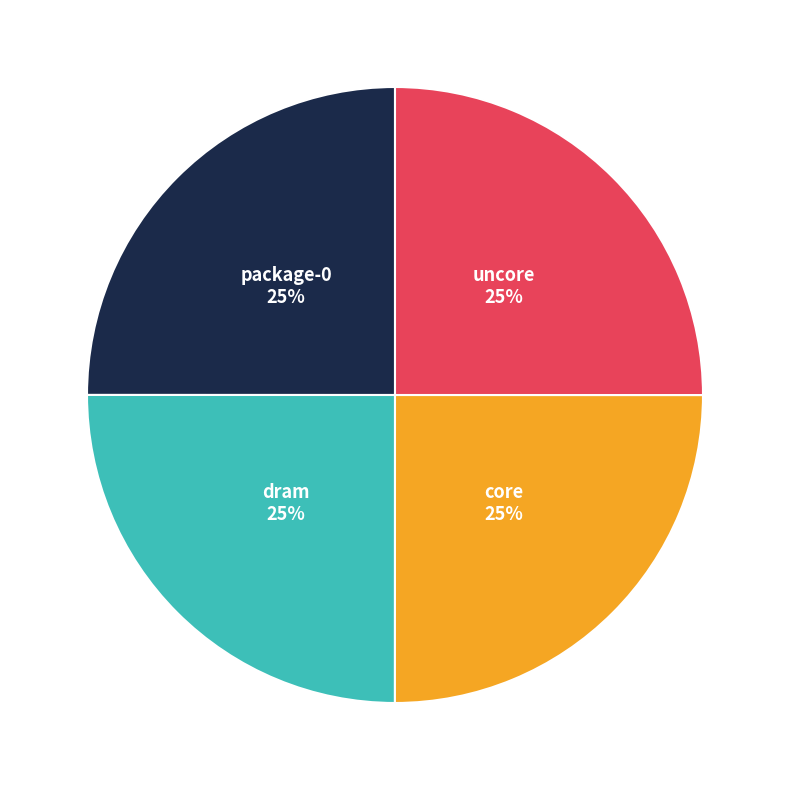

Is there a majority slice in this chart?

No